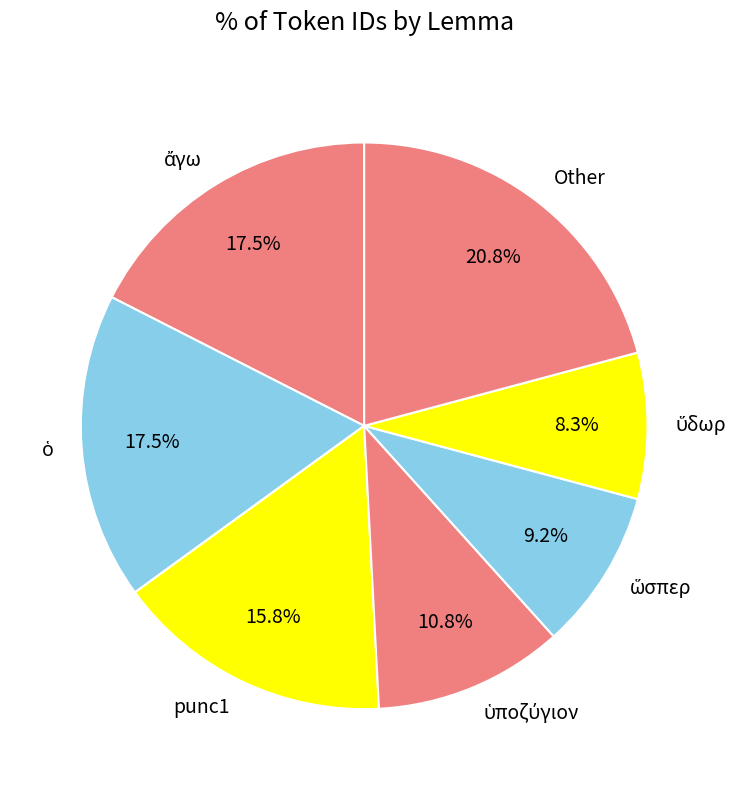

How many segments does this pie chart have?

7